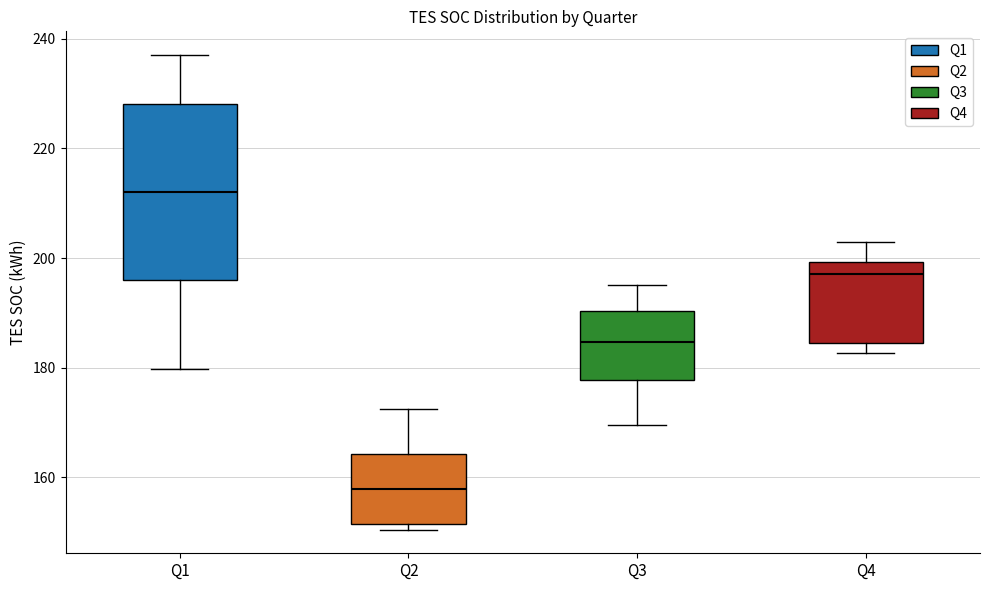

Which box is the tallest, from its lower edge to its upper edge?

Q1